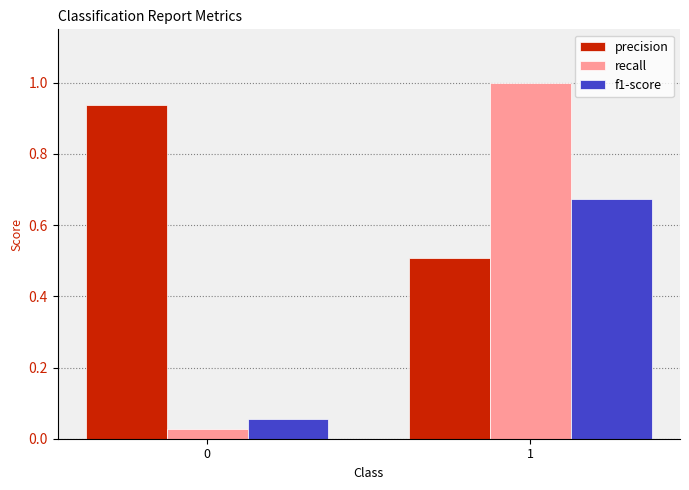

What is the difference between the maximum and minimum values in the f1-score series?

0.6